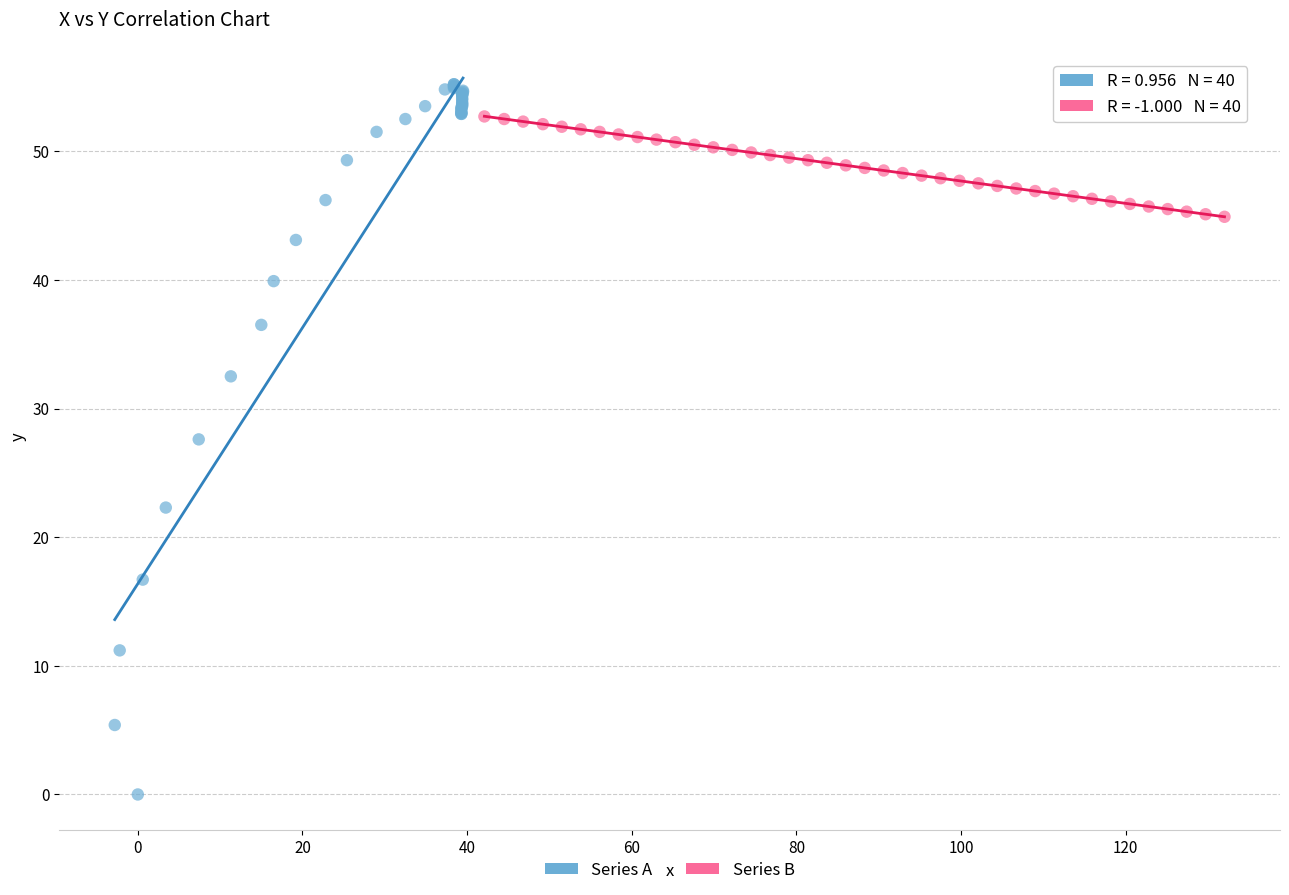

What are all the series names shown in the legend?

Series A, Series B